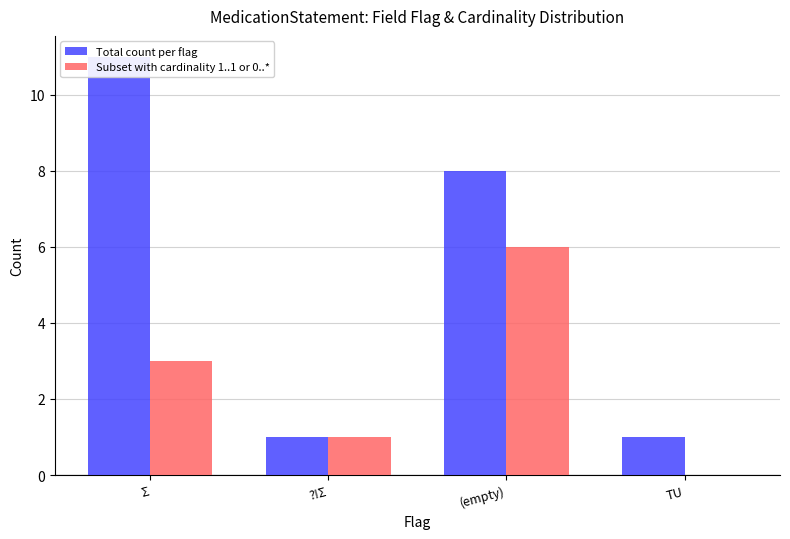

What is the label of the 3rd bar from the right?

?!Σ